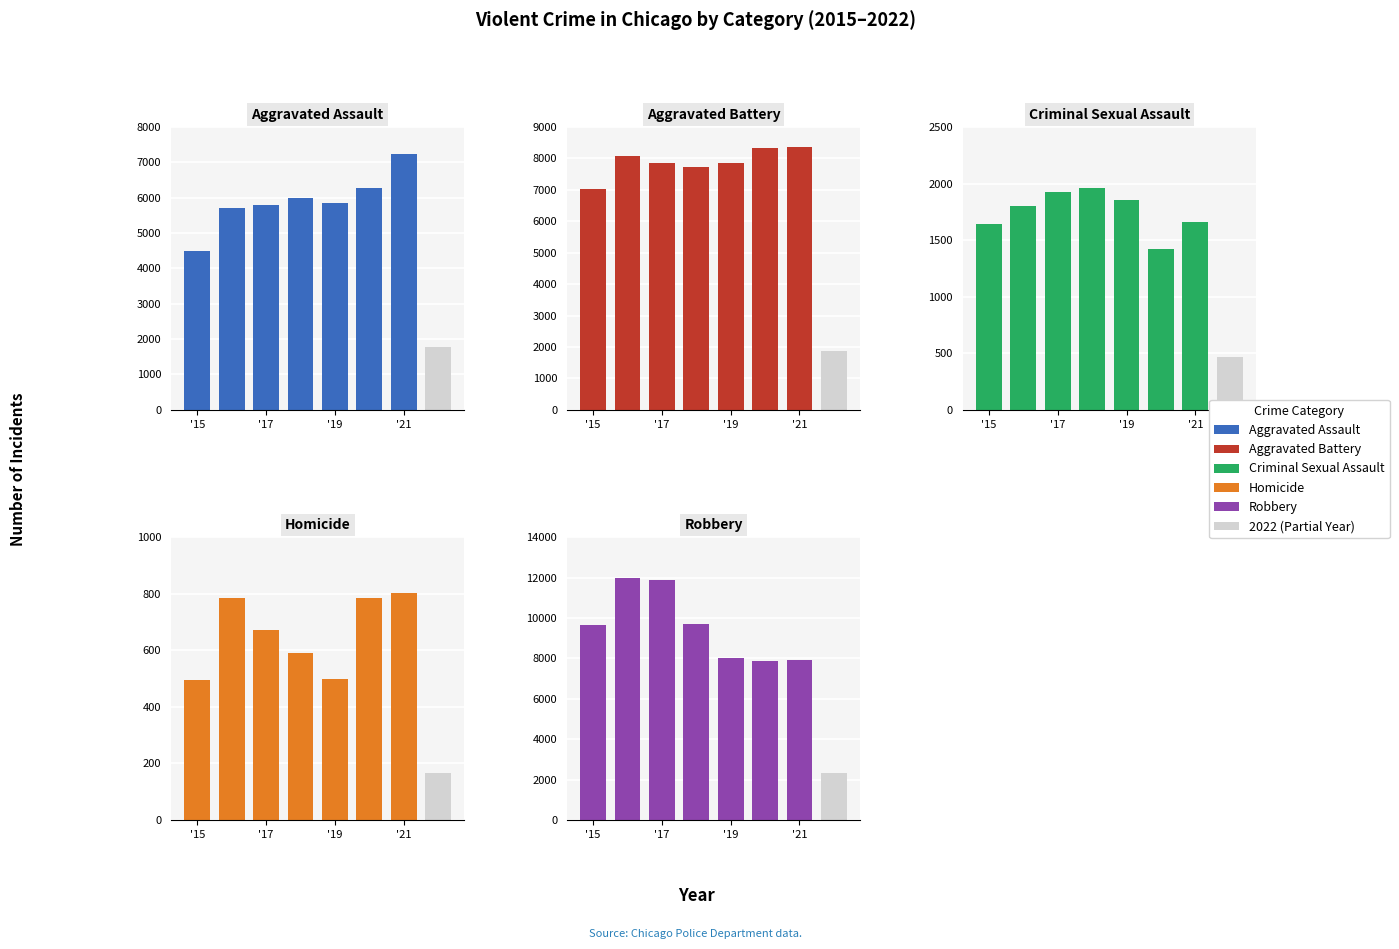

The Aggravated Assault series shows 5793 at '17. True or false?

True